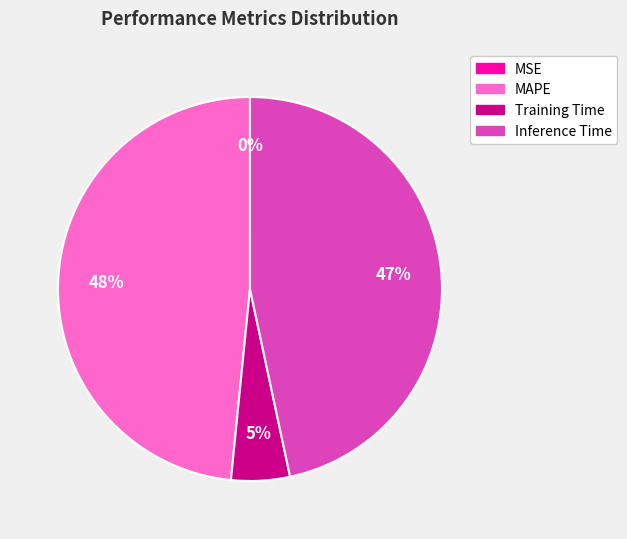

Is it true that Inference Time is 38% of the pie?

False